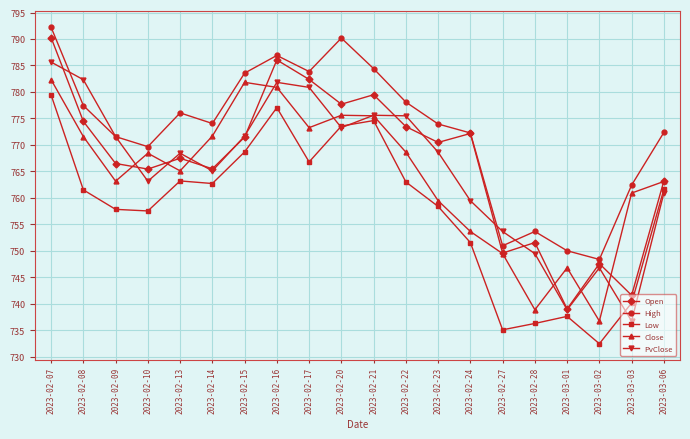

Where is the first local minimum for Close?

2023-02-09